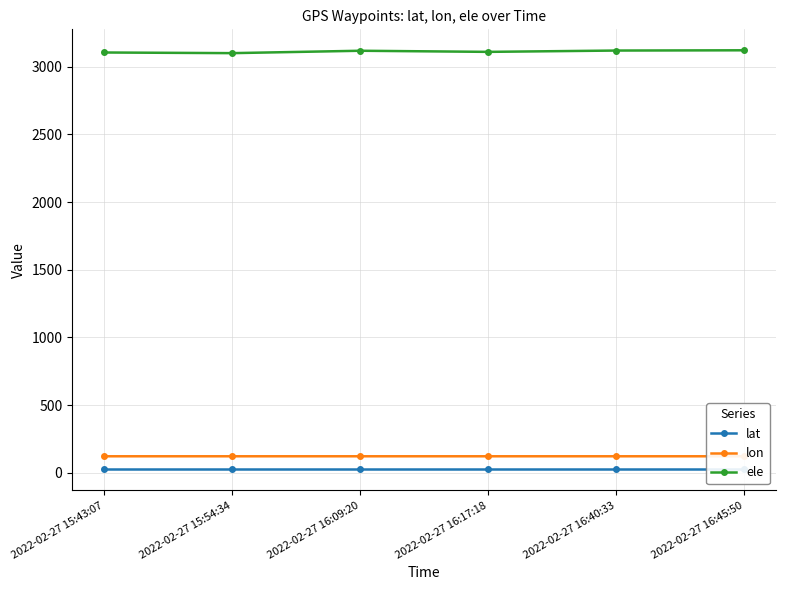

At which label is lon closest to 121?

2022-02-27 15:43:07